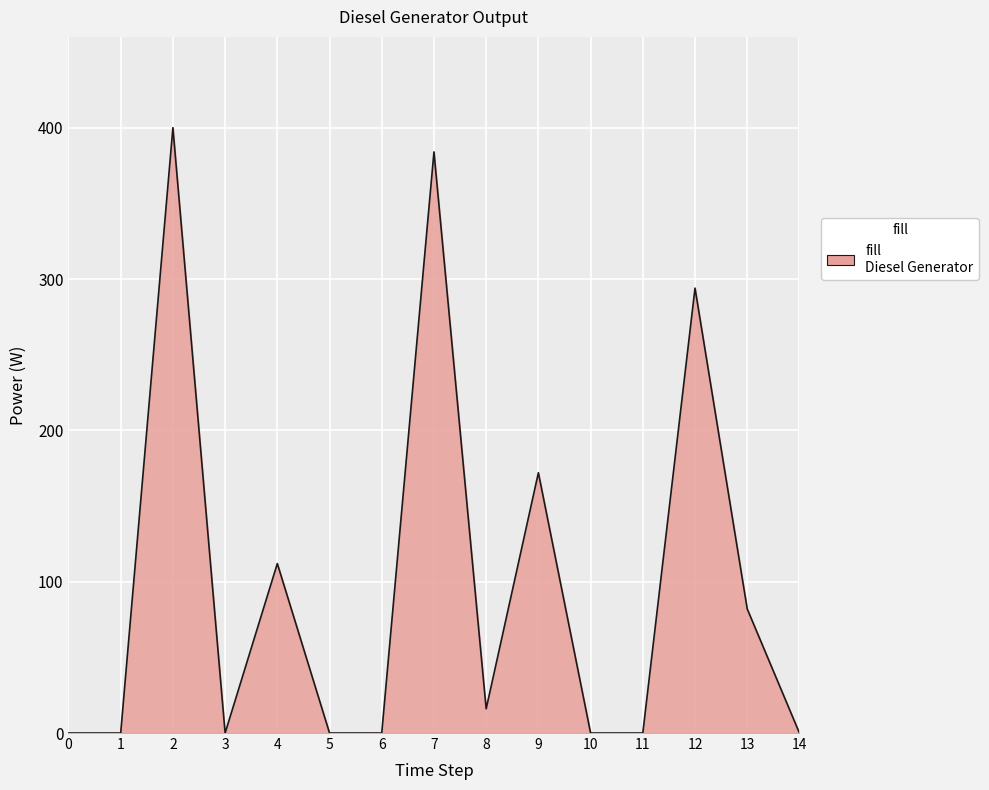

Where is the first local maximum?

2